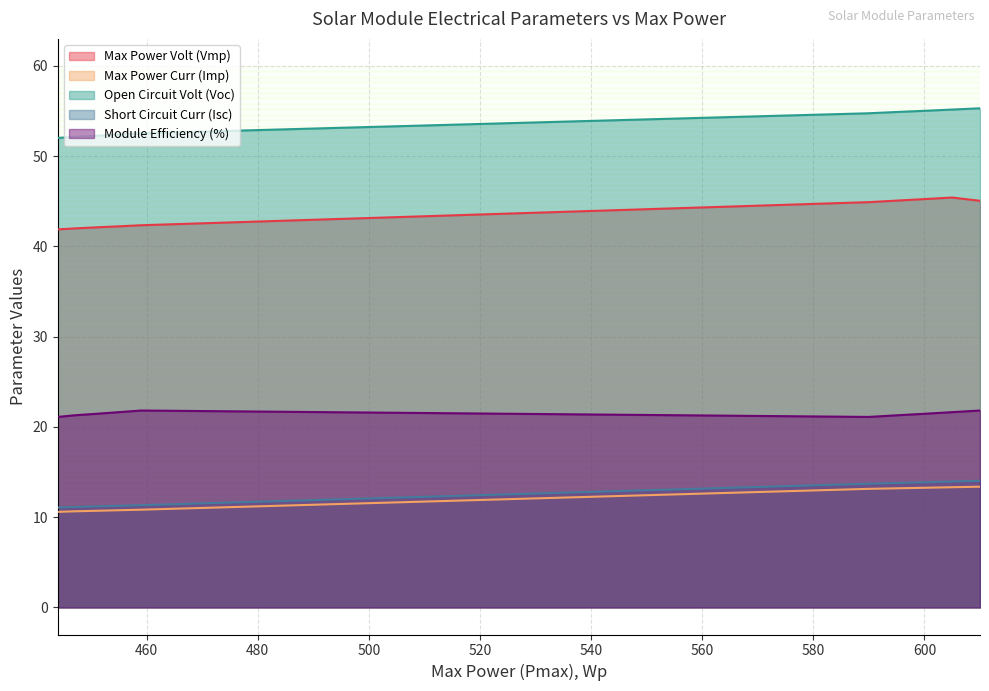

Which series has the largest range (max minus min)?

Max Power Volt (Vmp)